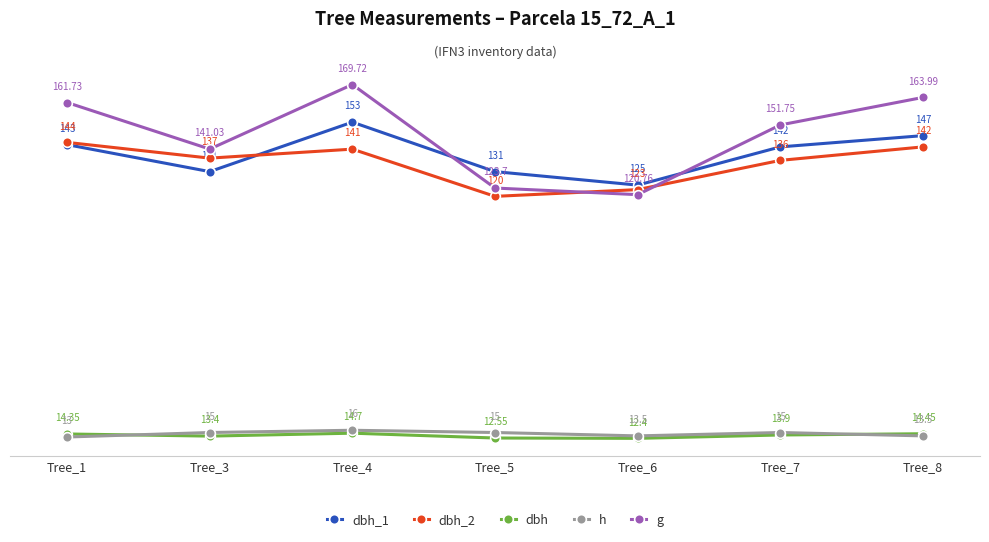

How many categories are shown in the chart?

7